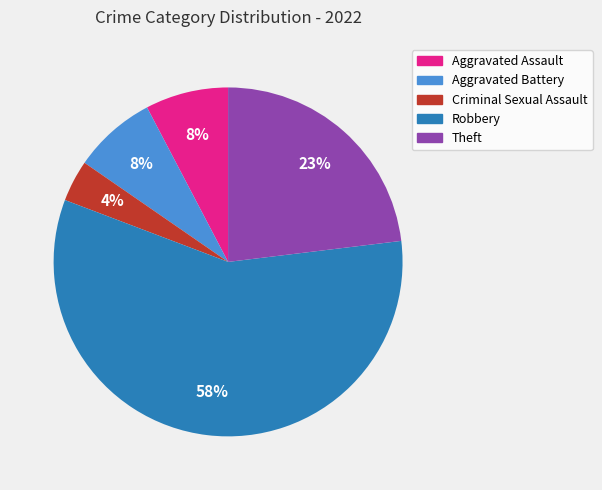

To the nearest percent, what is the combined percentage of Criminal Sexual Assault and Theft?

27%